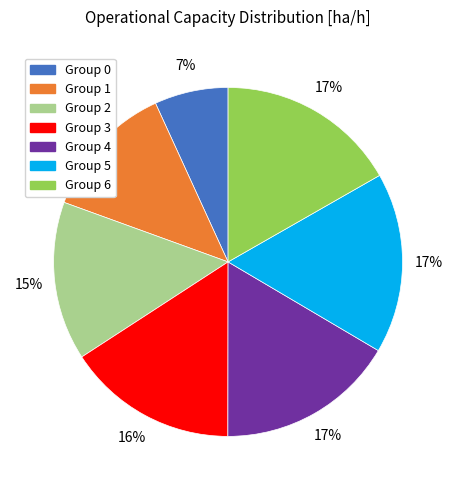

To the nearest percent, what is the average slice percentage?

14%